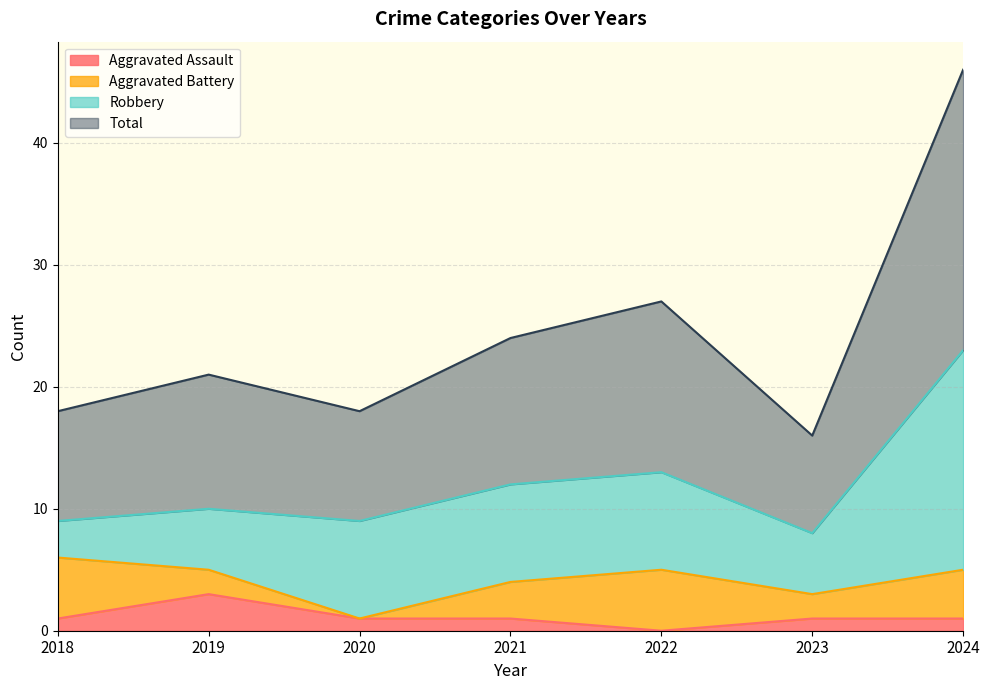

The Total series shows 29 at 2018. True or false?

False